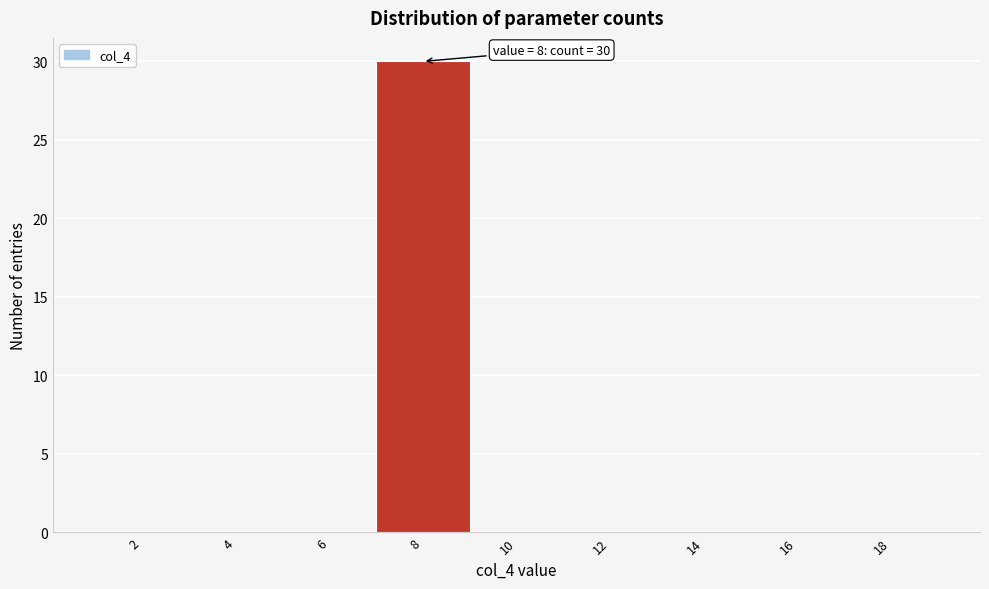

Reading left to right, what are all the values shown in this chart?

2=0	4=0	6=0	8=30	10=0	12=0	14=0	16=0	18=0